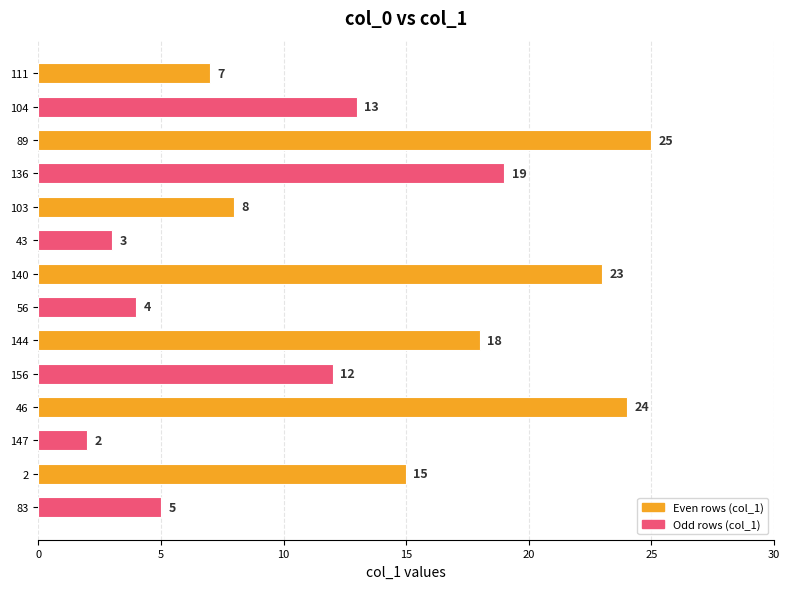

Which category has the lowest value across all series?

147